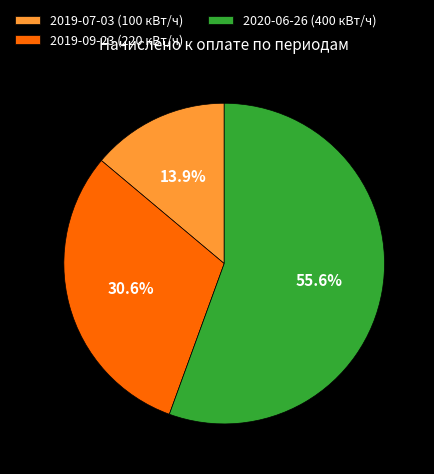

What percentage is the 2019-07-03 (100 кВт/ч) slice, to the nearest percent?

14%